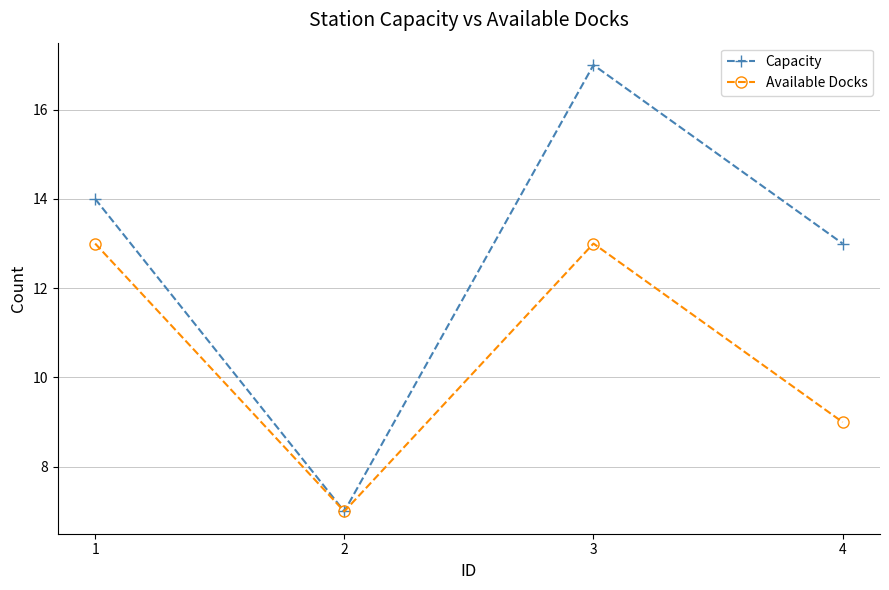

At which category is the sum across all series the highest?

3